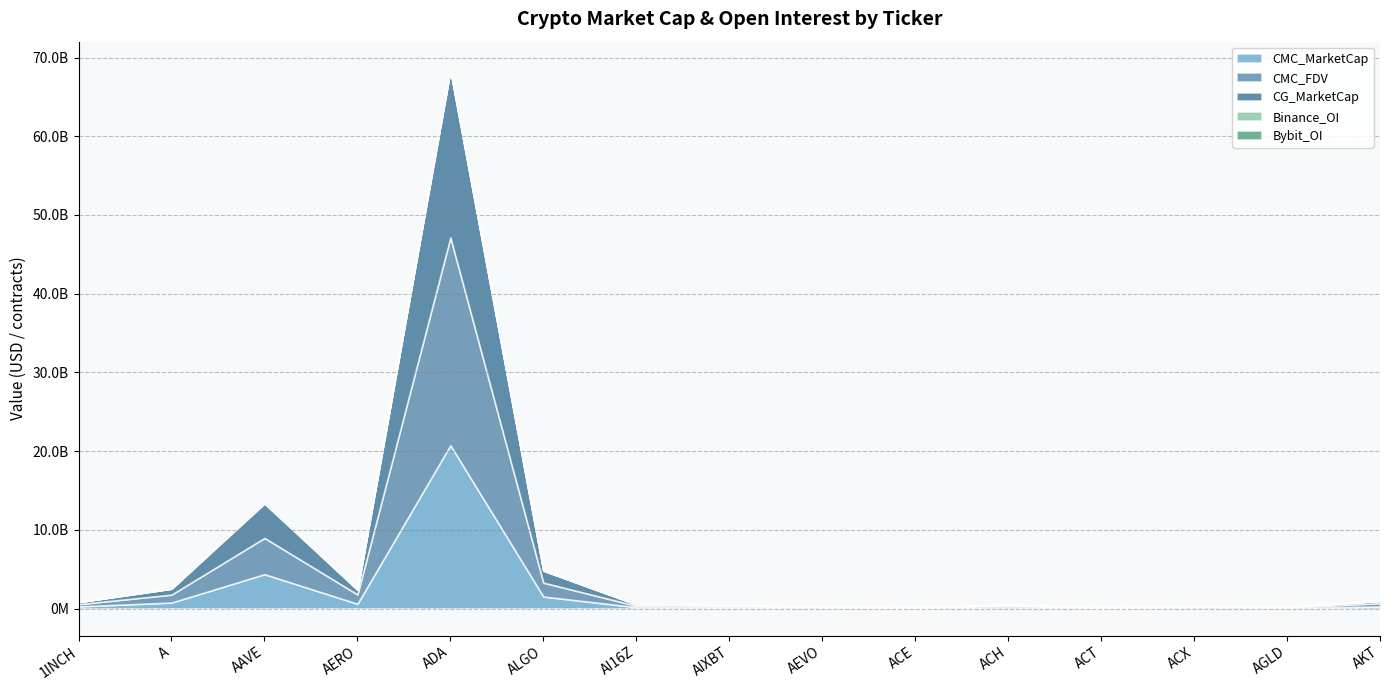

Is the value of CG_MarketCap at AGLD greater than the value of Bybit_OI at 1INCH?

Yes